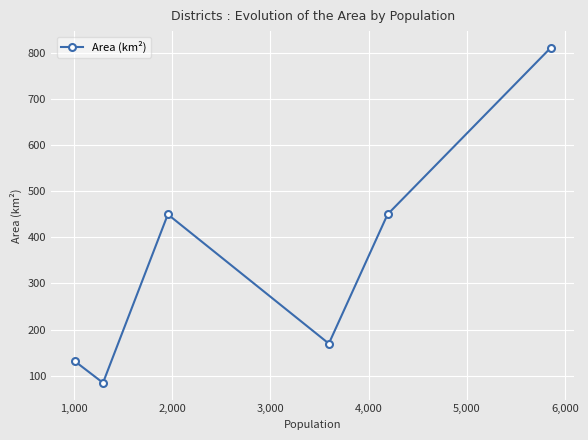

How many interior local peaks (higher than both neighbors) does the data have?

1